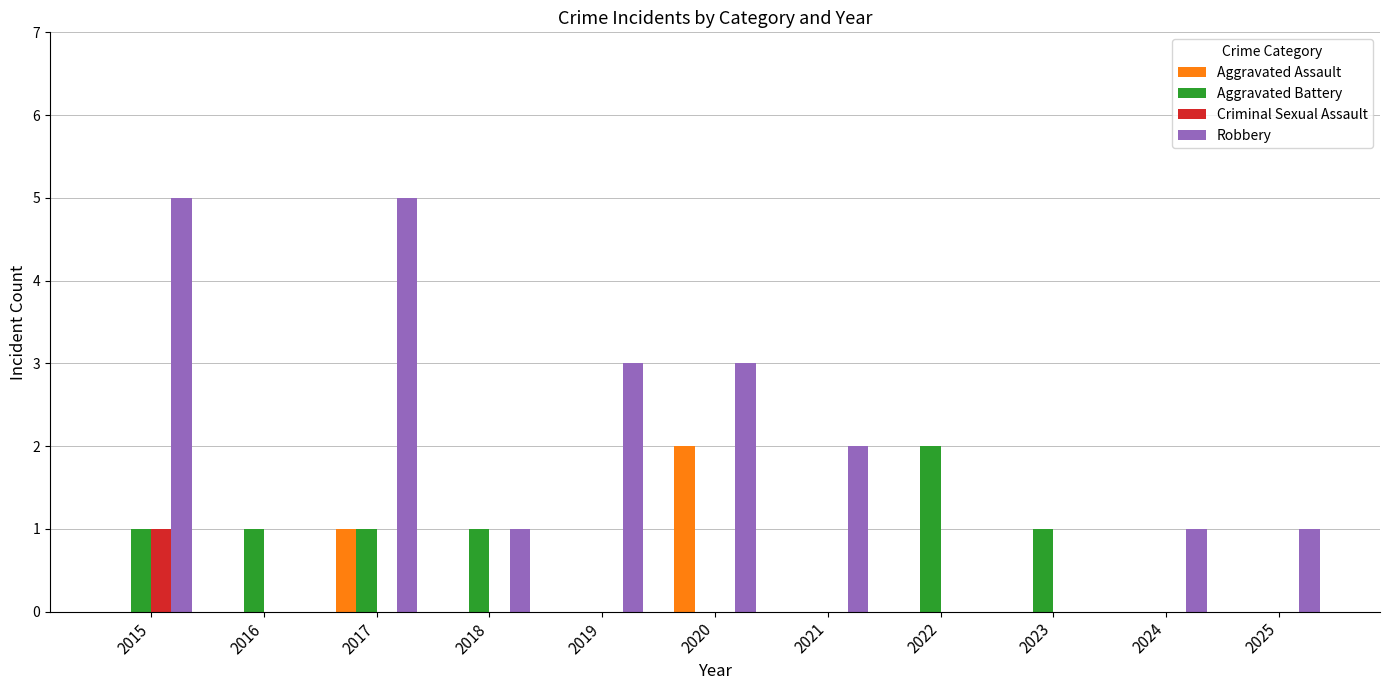

Count the Criminal Sexual Assault values in the range 0 to 1.

11